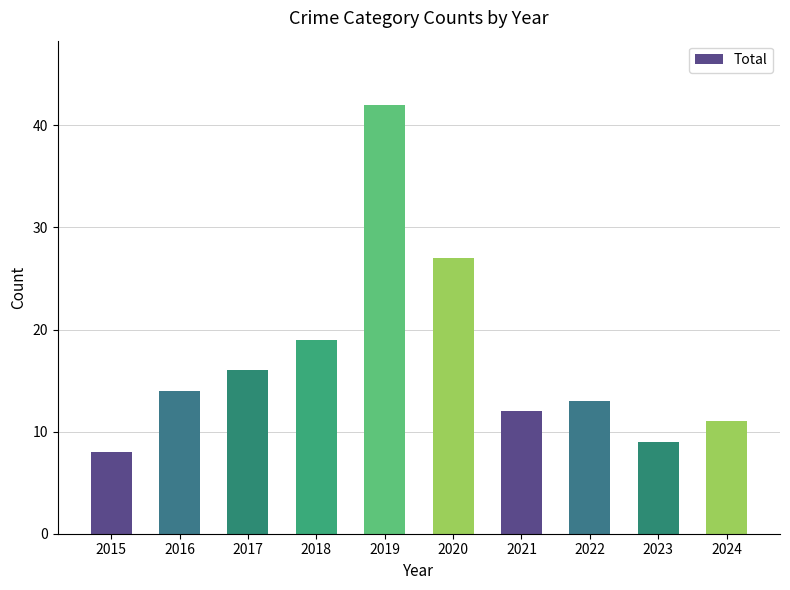

Reading left to right, transcribe all the data shown in this chart.

2015=8	2016=14	2017=16	2018=19	2019=42	2020=27	2021=12	2022=13	2023=9	2024=11